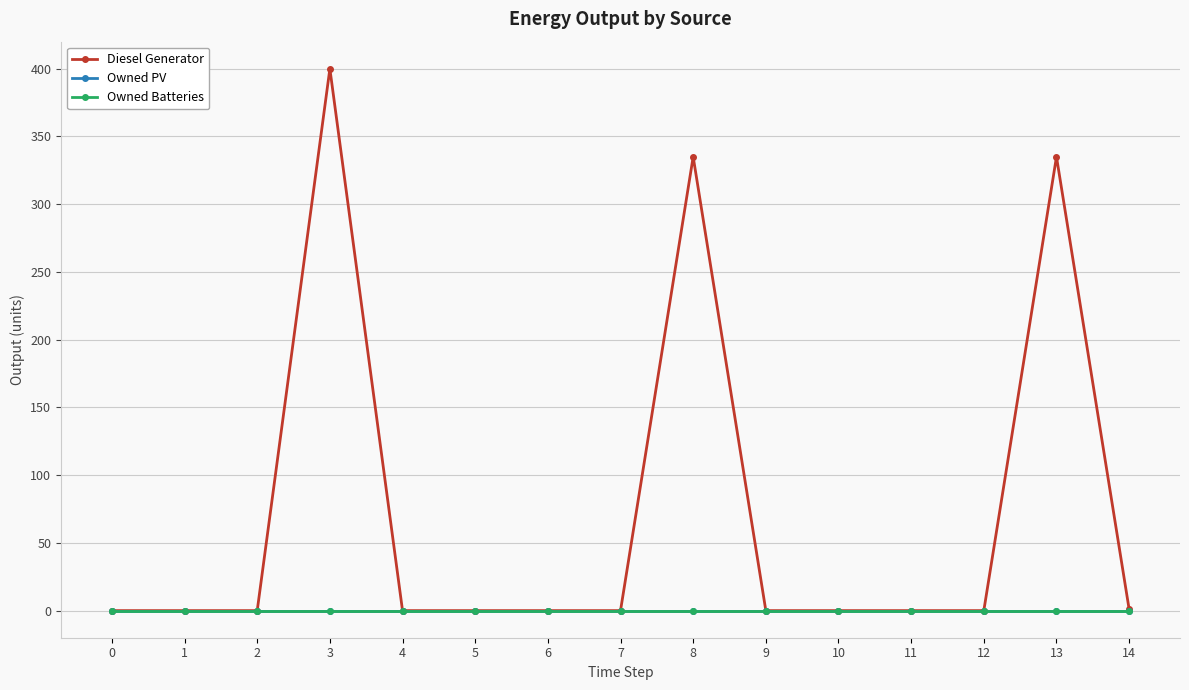

True or false: Diesel Generator and Owned Batteries cross at least once.

False